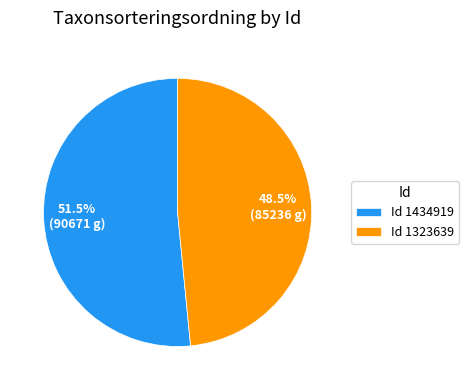

What is the largest slice in the pie chart?

Id 1434919